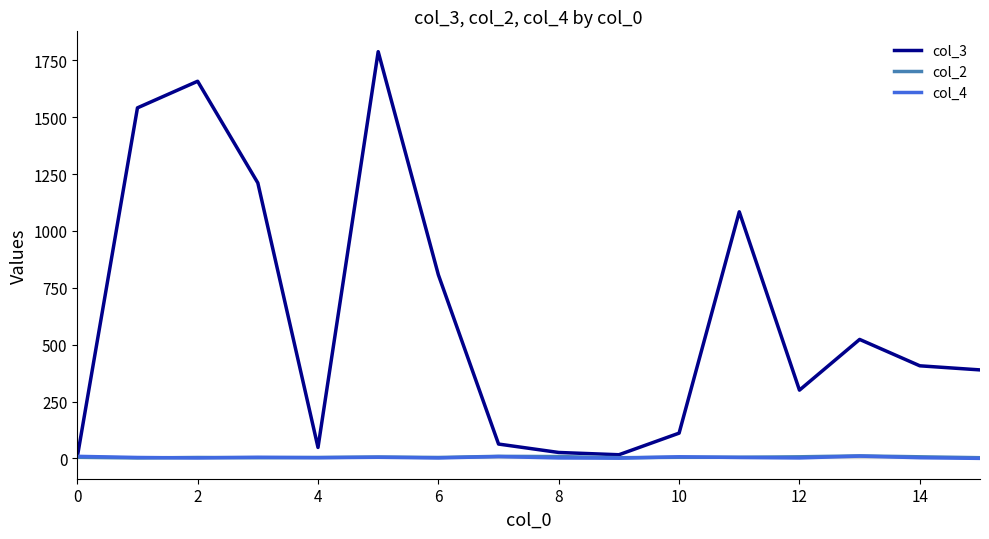

Which series ends up on top after the final intersection of col_4 and col_3?

col_3